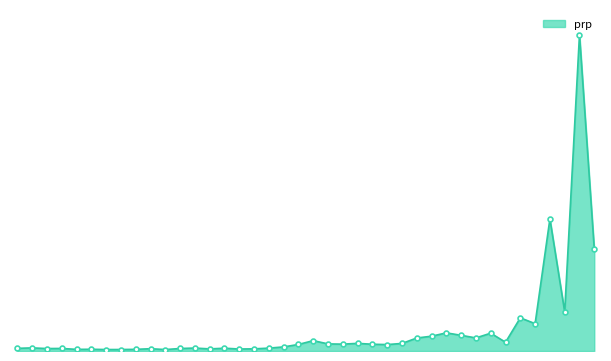

What is the label of the 29th point from the left?

10/29/17